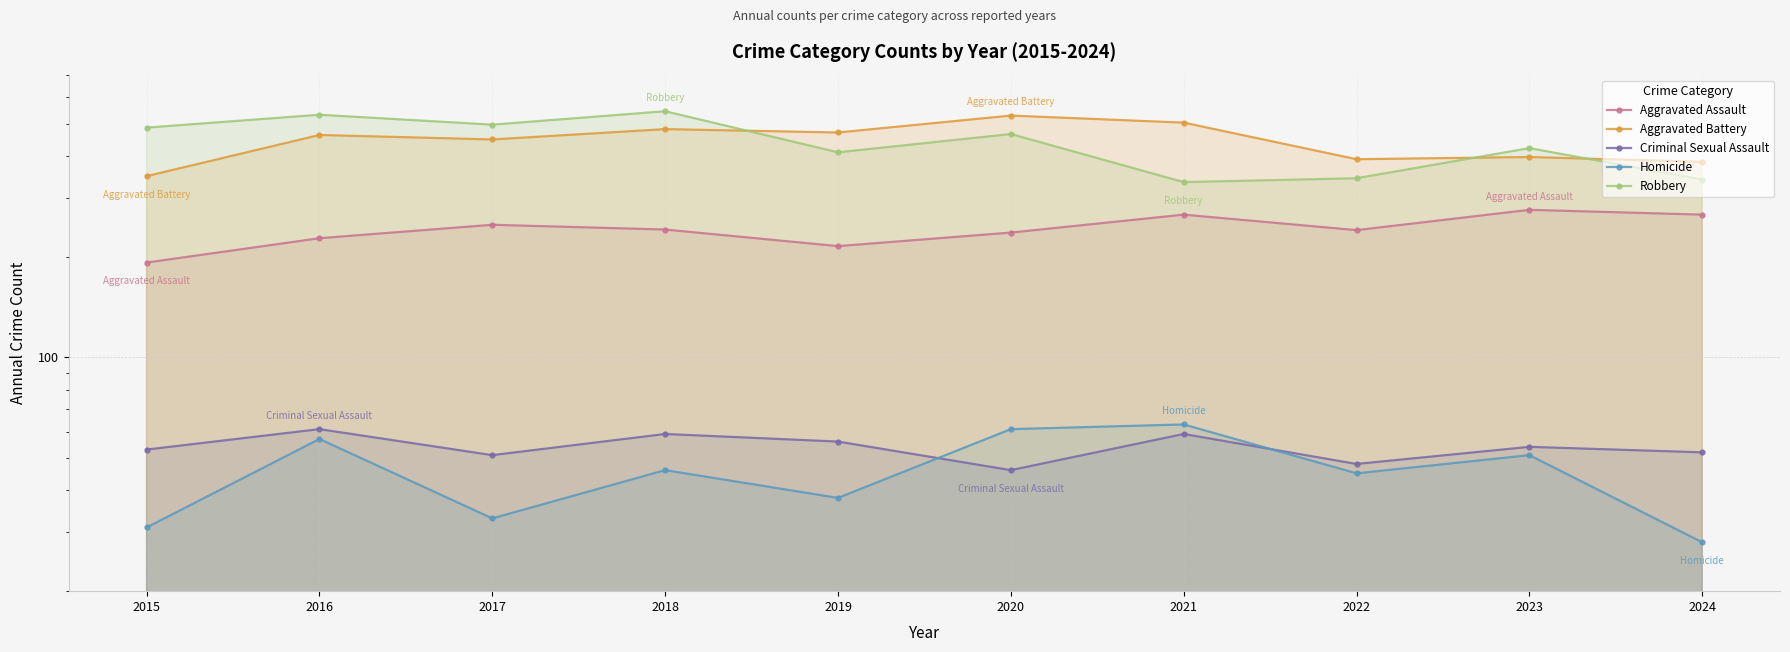

Reading left to right, list all the values displayed in this chart.

Aggravated Assault: 2015=192	2016=227	2017=249	2018=241	2019=215	2020=236	2021=267	2022=240	2023=276	2024=267
Aggravated Battery: 2015=348	2016=462	2017=448	2018=481	2019=470	2020=528	2021=503	2022=391	2023=397	2024=384
Criminal Sexual Assault: 2015=53	2016=61	2017=51	2018=59	2019=56	2020=46	2021=59	2022=48	2023=54	2024=52
Homicide: 2015=31	2016=57	2017=33	2018=46	2019=38	2020=61	2021=63	2022=45	2023=51	2024=28
Robbery: 2015=486	2016=531	2017=496	2018=544	2019=410	2020=465	2021=334	2022=343	2023=422	2024=340